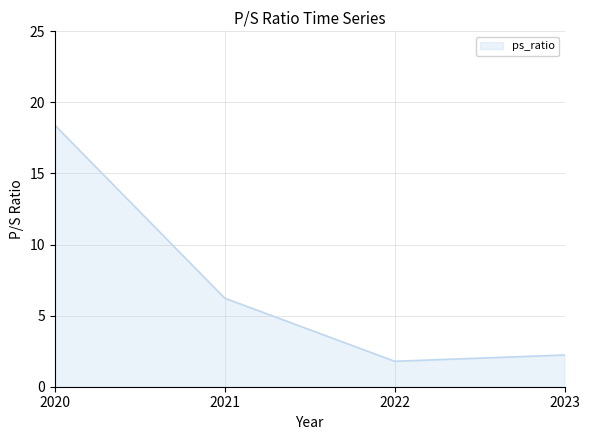

How many interior local valleys (lower than both neighbors) does the data have?

1